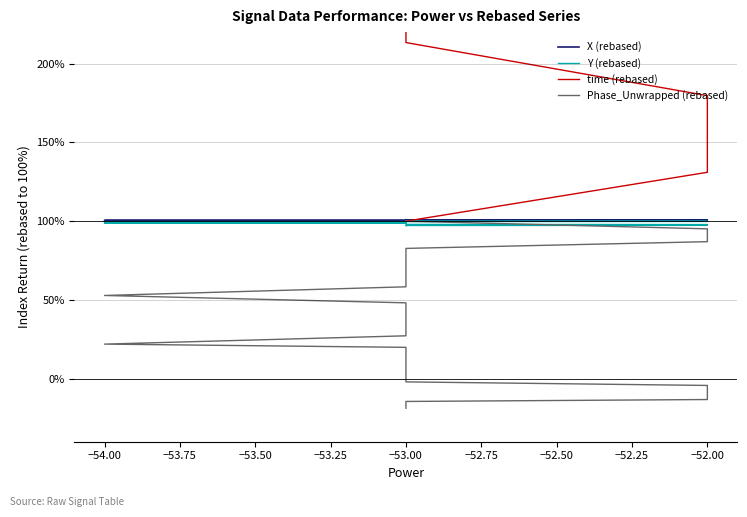

How many lines are shown in the chart?

4